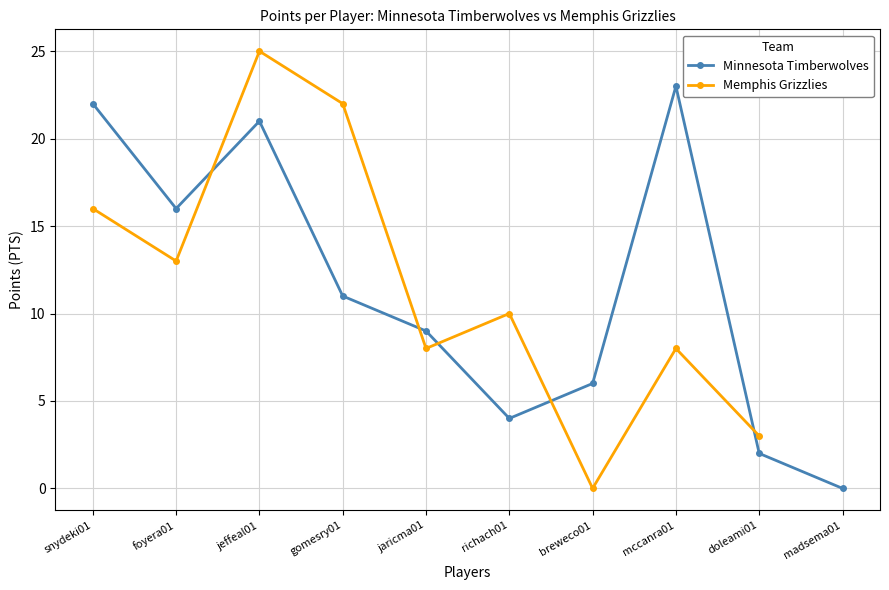

What is the label of the 7th point from the left?

breweco01